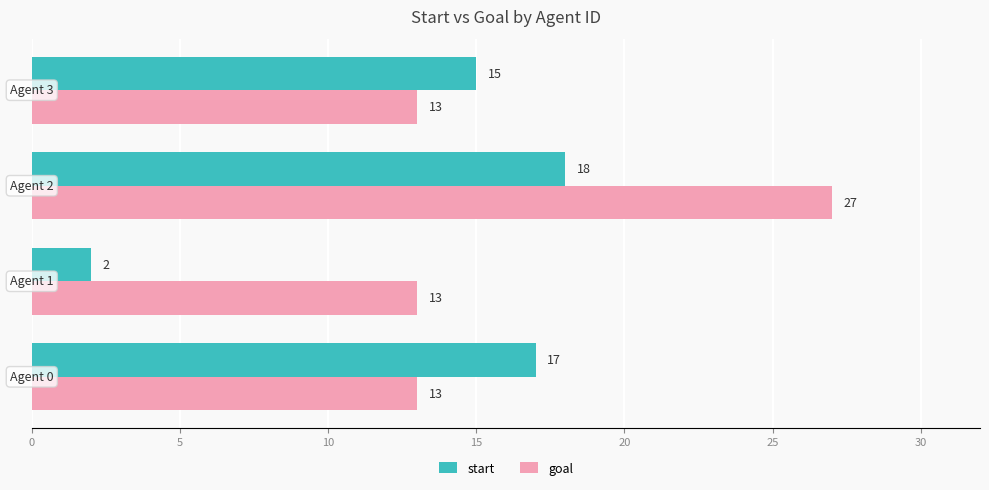

Count the number of categories in the chart.

4